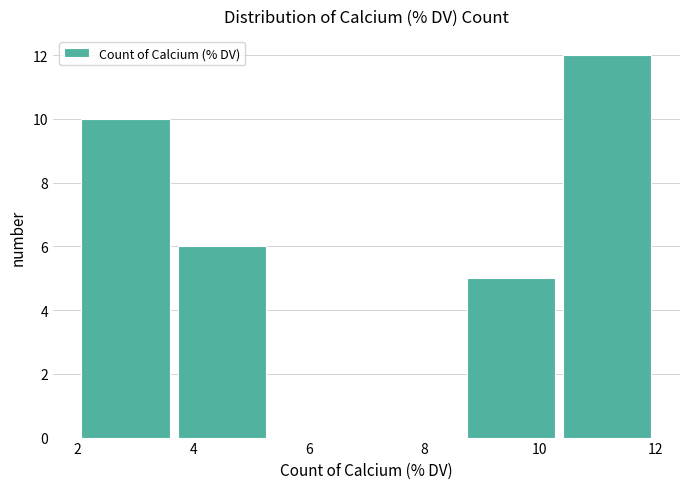

Which range on the x-axis has the tallest bar?

10.4 to 12.0